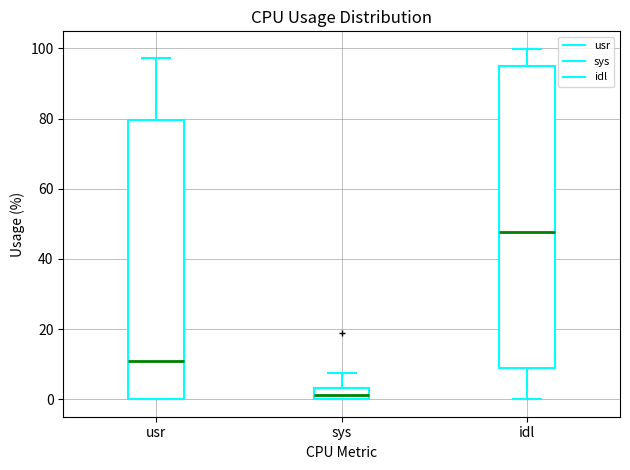

Where does the lower whisker of the box for idl end on the y-axis? The values are not printed on the chart, so give them approximately, as read against the axis.

0